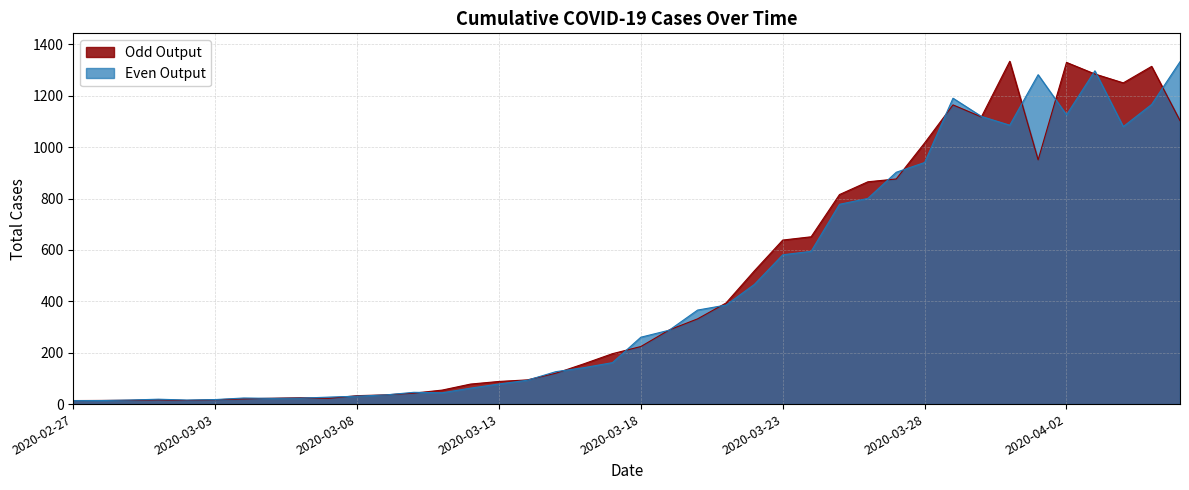

What is the greatest value displayed?

1334.5